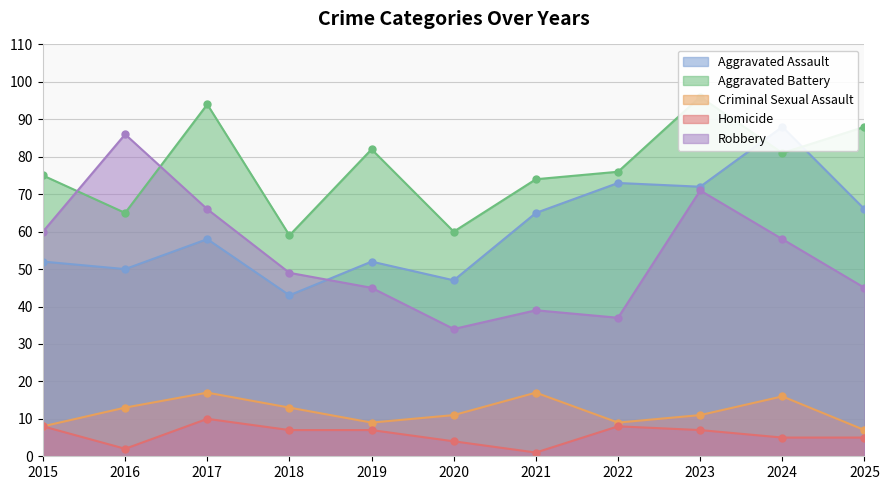

How many Criminal Sexual Assault values are between 9 and 16?

7